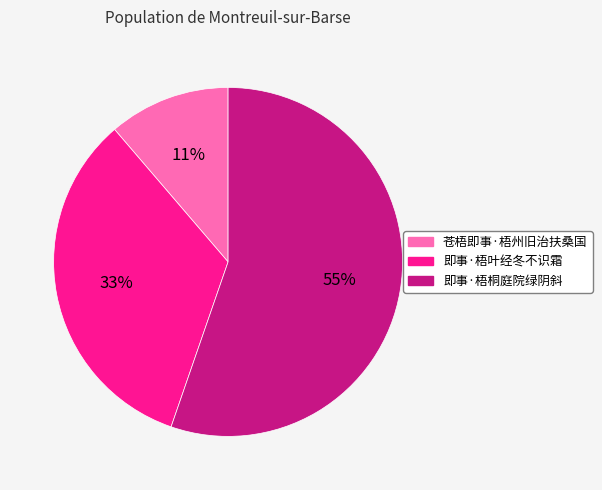

To the nearest percent, what portion does 苍梧即事·梧州旧治扶桑国 represent?

11%